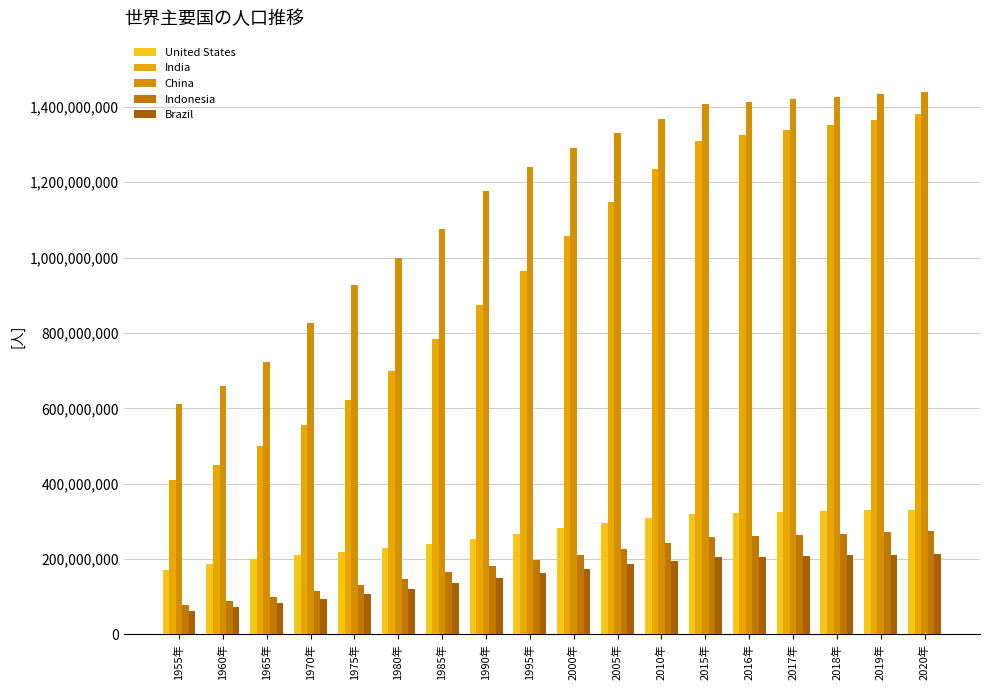

Which series has the largest range (max minus min)?

India